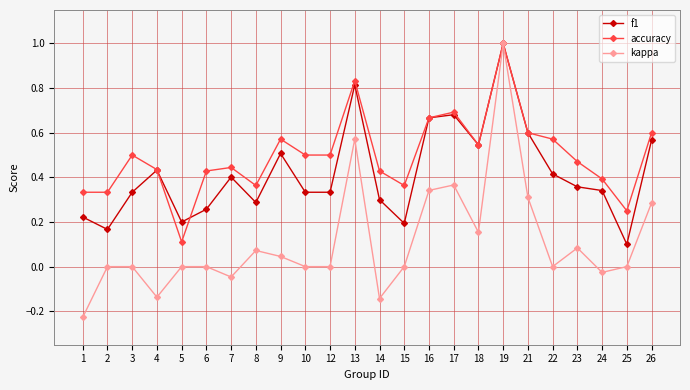

Between 3 and 14, which series saw the biggest shift?

kappa